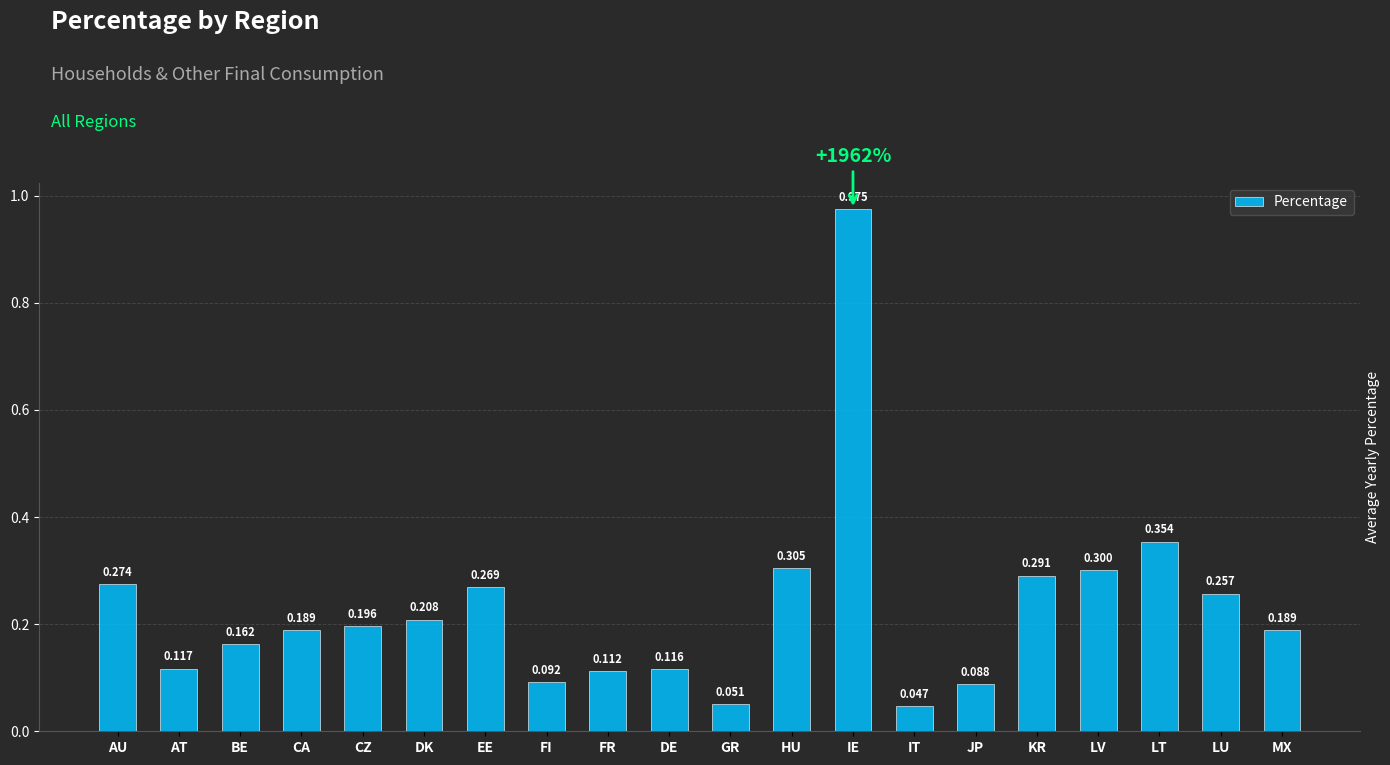

What is the label of the 20th bar from the right?

AU